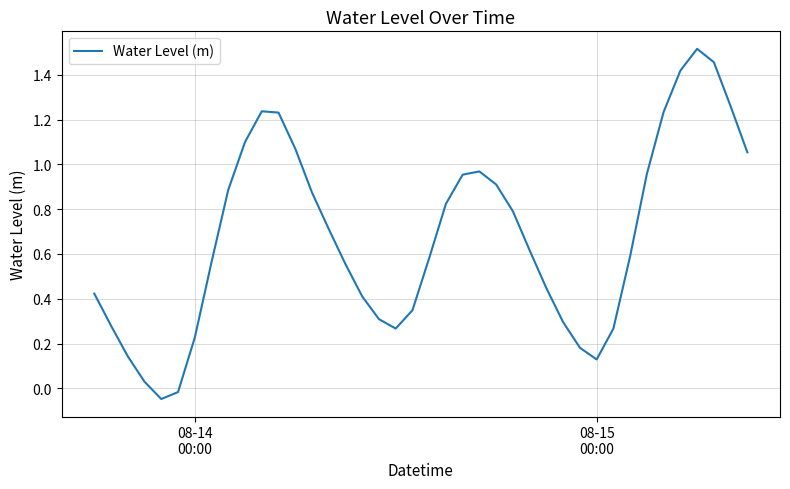

What is the sum of all values?

27.1